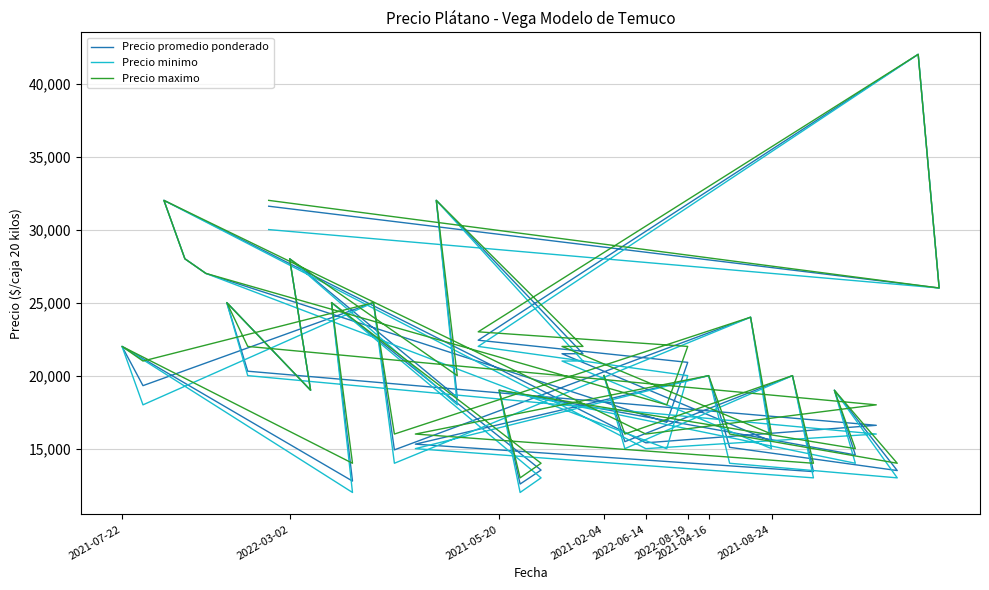

How many values in the Precio promedio ponderado series exceed 20000?

18